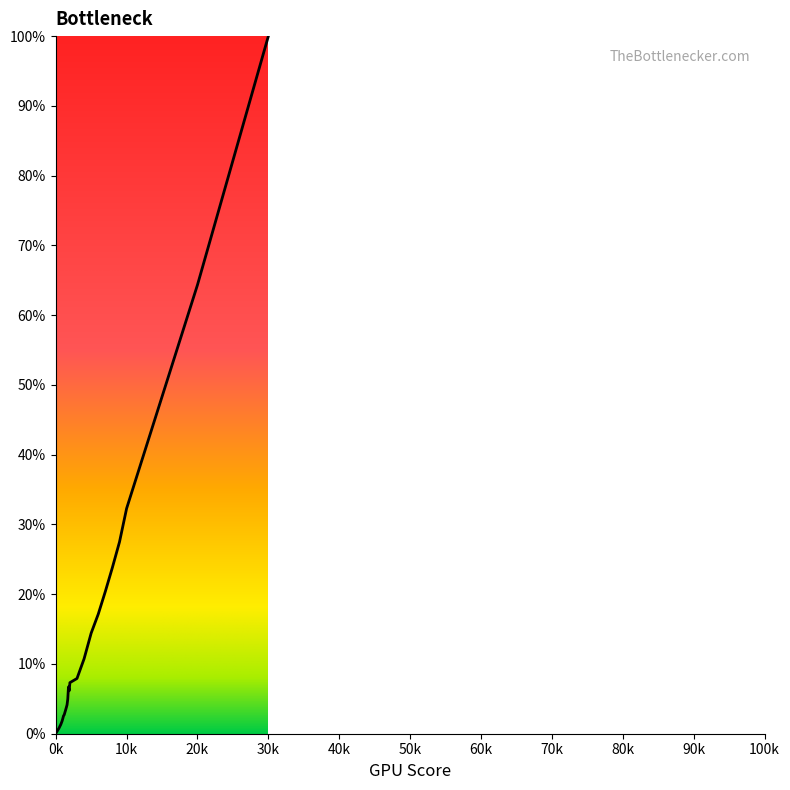

What is the difference between the maximum and minimum values?

99.8